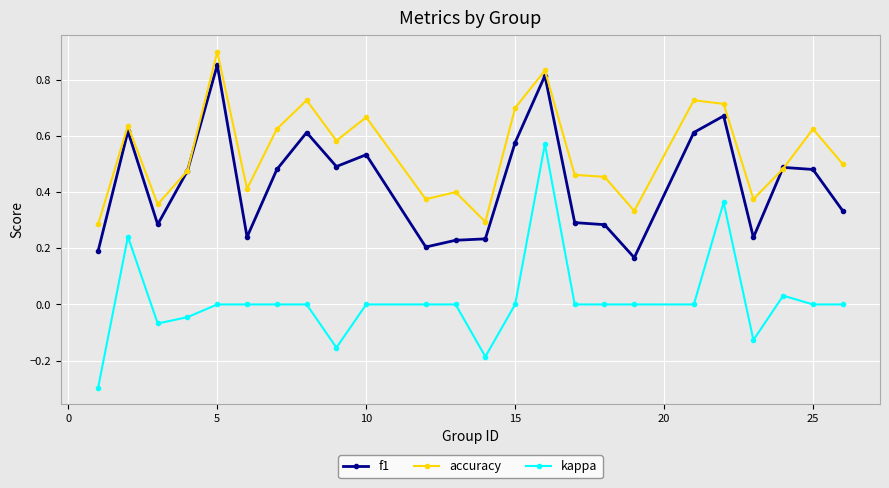

What is the sum of all f1 values?

10.4